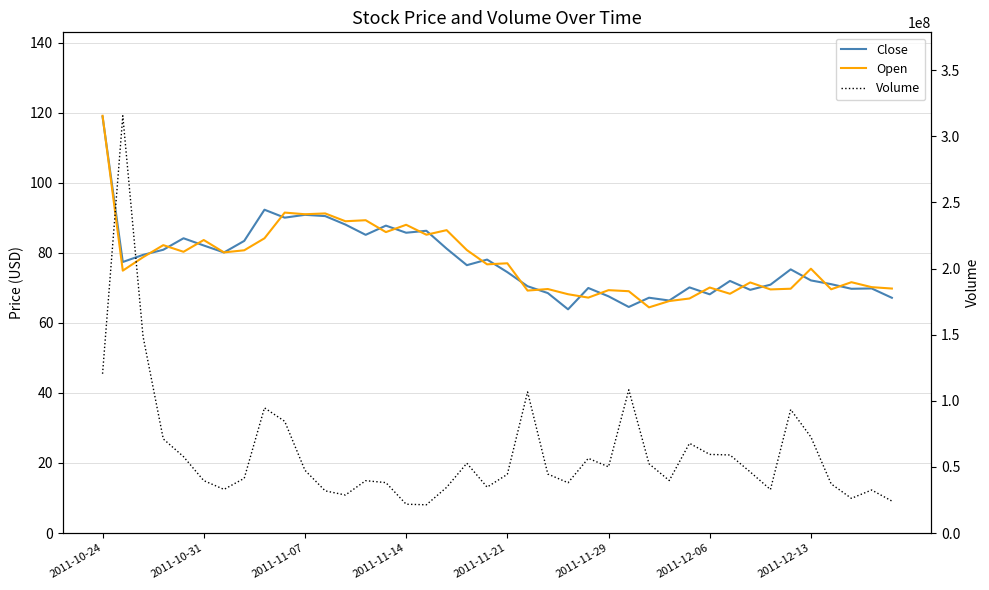

Reading right to left, list all the values displayed in this chart.

Close: 67.2	69.8	69.7	71.0	72.1	75.3	70.9	69.4	72.0	68.1	70.1	66.4	67.2	64.5	67.6	69.9	63.9	68.5	70.4	74.5	78.1	76.5	81.2	86.3	85.7	87.7	85.1	88.0	90.5	90.8	90.0	92.3	83.4	80.1	82.1	84.1	80.9	79.4	77.4	118.8
Open: 69.8	70.2	71.6	69.6	75.4	69.7	69.5	71.5	68.3	70.1	66.9	66.2	64.4	69.0	69.3	67.2	68.2	69.6	69.2	77.0	76.7	80.8	86.5	85.2	88.0	85.9	89.3	89.0	91.2	91.0	91.5	84.1	80.7	80.1	83.6	80.3	82.2	78.7	74.9	119.1
Volume: 24200400.0	32560500.0	26247200.0	37184000.0	72621500.0	93400300.0	32909100.0	46216100.0	59046400.0	59470600.0	67872000.0	39710300.0	52402700.0	108332700.0	50081500.0	56503300.0	38045000.0	44626400.0	106696800.0	44408000.0	34729100.0	52823400.0	34560400.0	21372400.0	21811300.0	38140200.0	39614400.0	28756000.0	31906000.0	47485200.0	84483700.0	94685500.0	41384000.0	33016200.0	39653600.0	57769600.0	71190000.0	148733900.0	315541800.0	120460200.0